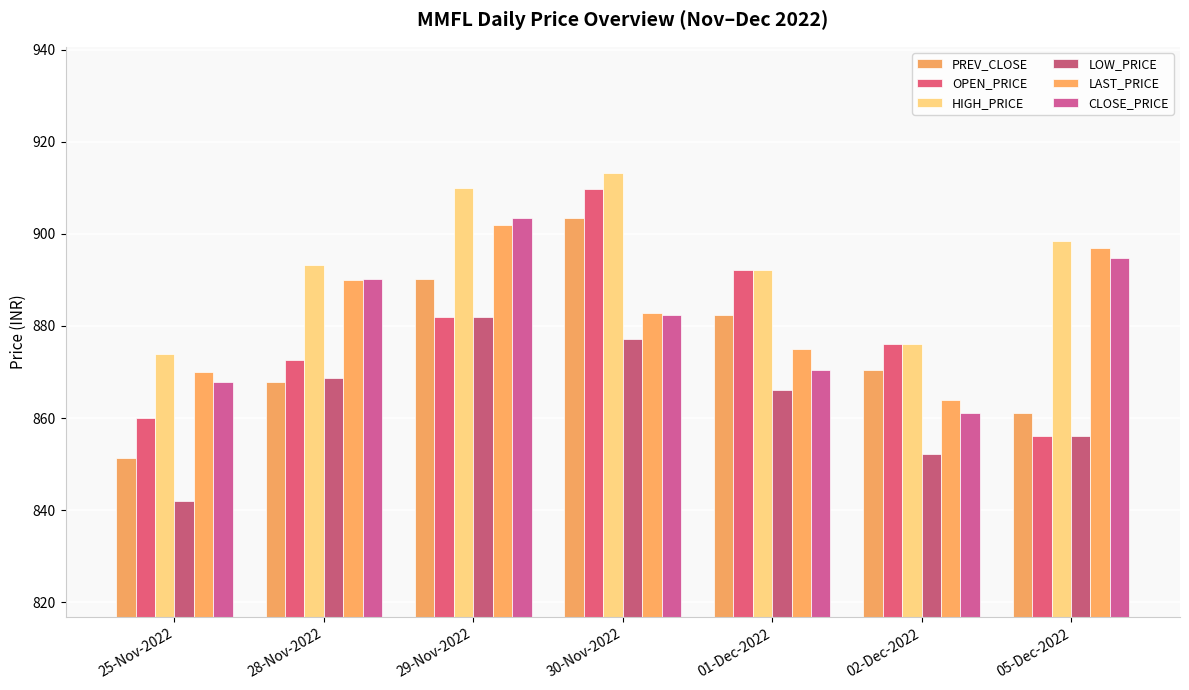

Reading right to left, list all the values displayed in this chart.

PREV_CLOSE: 861.1	870.4	882.4	903.5	890.2	867.9	851.4
OPEN_PRICE: 856.0	876.0	892.2	909.8	882.0	872.6	860.0
HIGH_PRICE: 898.5	876.0	892.2	913.2	910.0	893.3	874.0
LOW_PRICE: 856.0	852.2	866.0	877.2	882.0	868.7	842.0
LAST_PRICE: 897.0	864.0	875.0	882.9	902.0	890.0	870.0
CLOSE_PRICE: 894.8	861.1	870.4	882.4	903.5	890.2	867.9